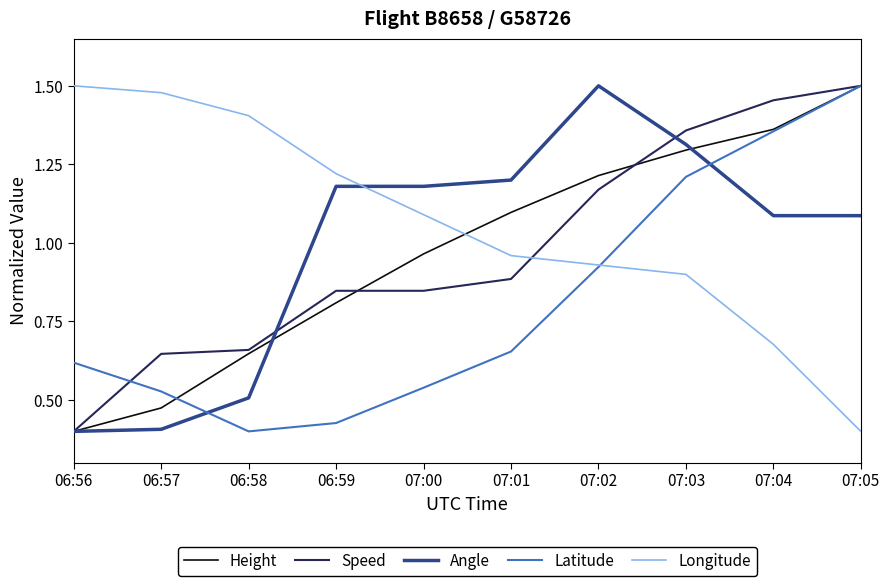

Between 06:57 and 07:02, which series saw the biggest shift?

Angle